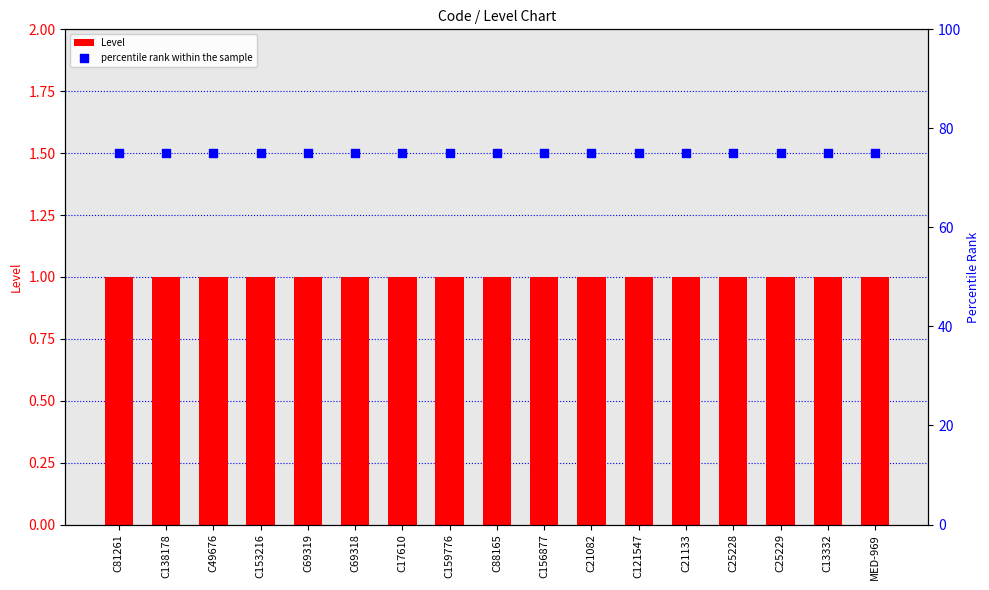

Which series has the widest spread of Y values?

Level